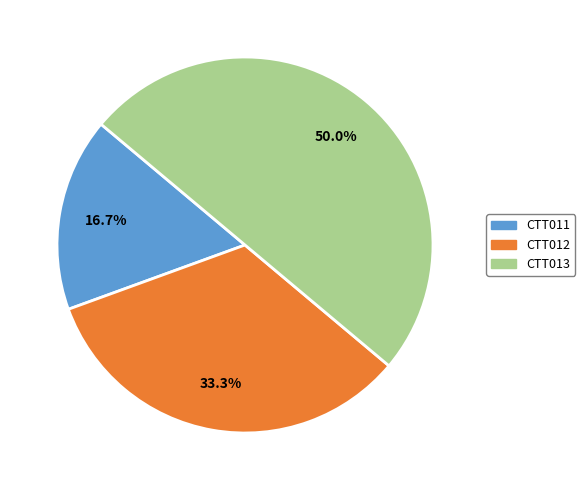

What percentage is NOT represented by CTT012?

66.7%